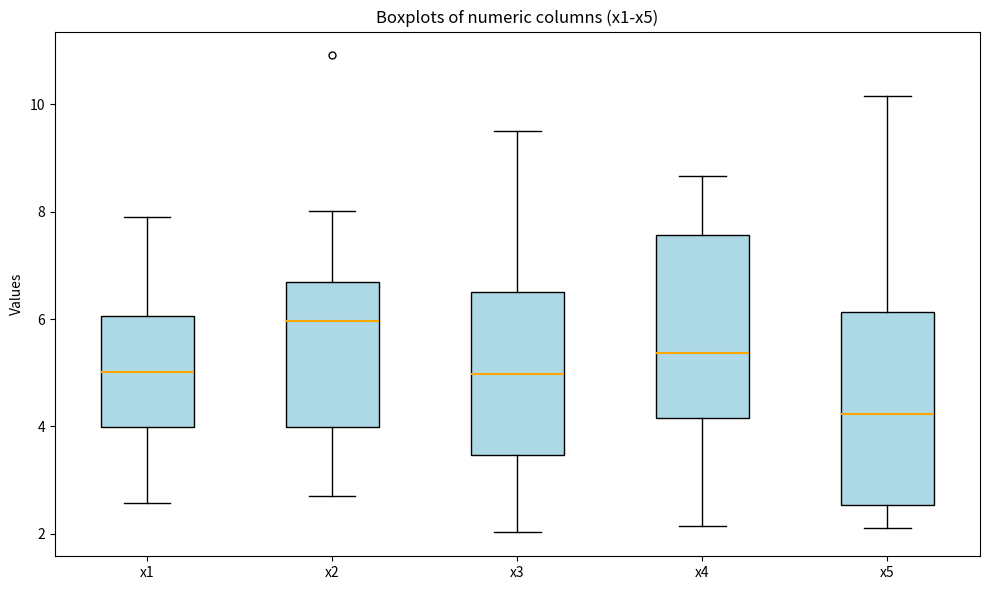

Where is the lower edge of the box for x3 on the y-axis? The values are not printed on the chart, so give them approximately, as read against the axis.

3.4